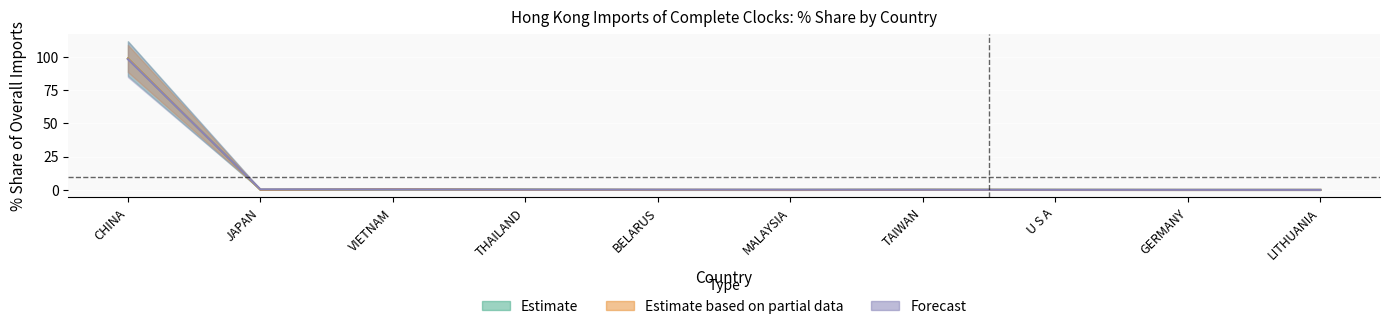

Which category has the highest value across all series?

CHINA